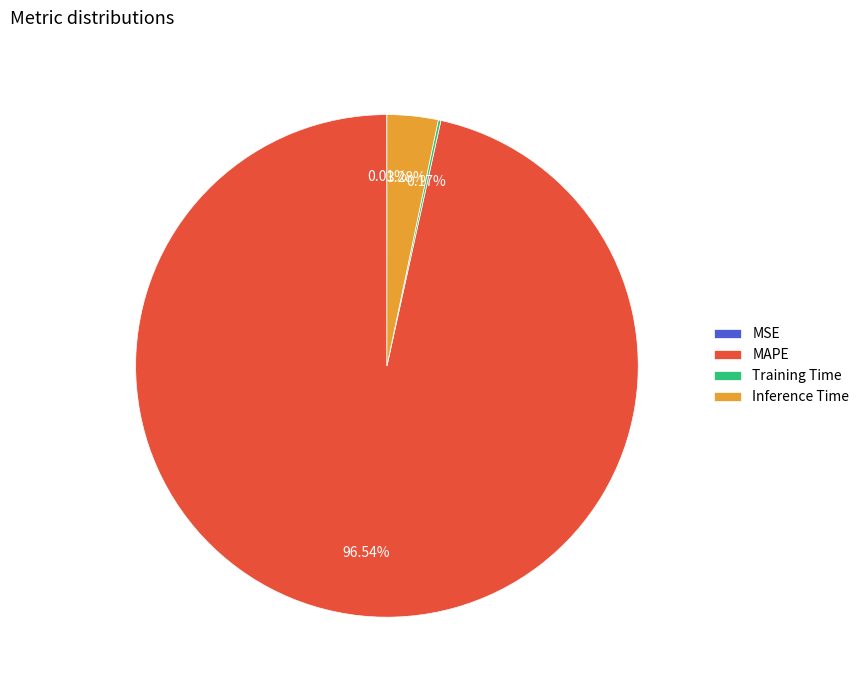

What is the largest slice in the pie chart?

MAPE